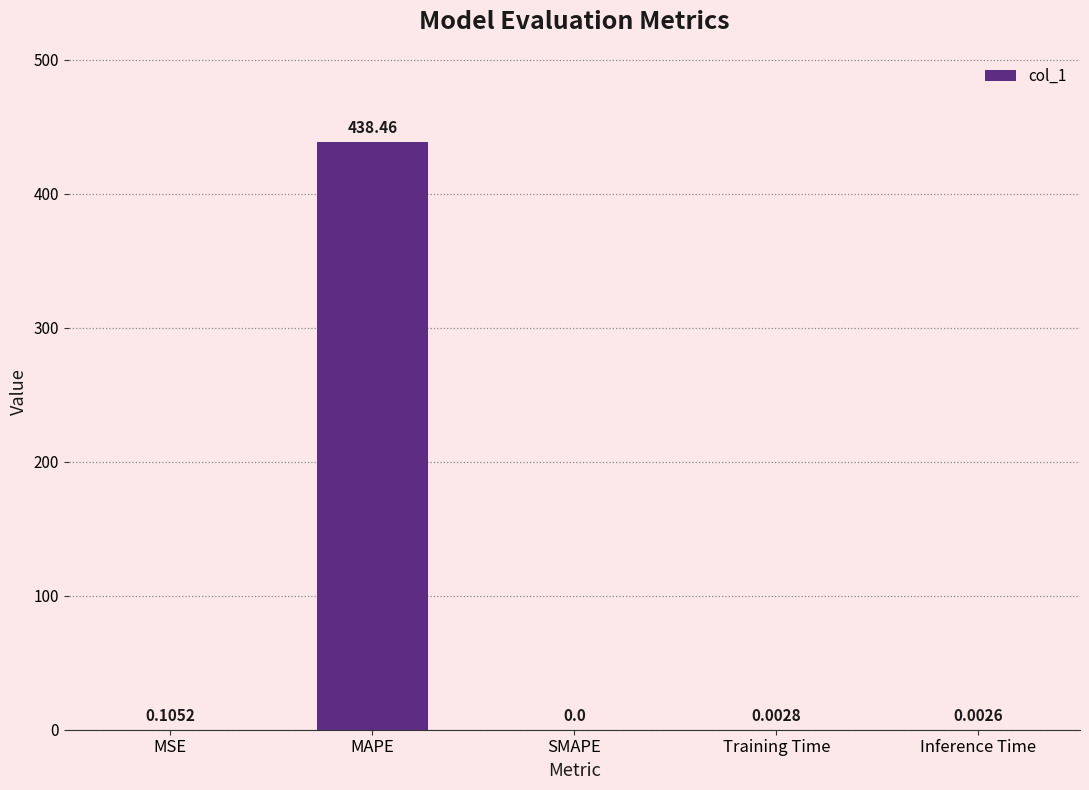

How many values are above zero?

4